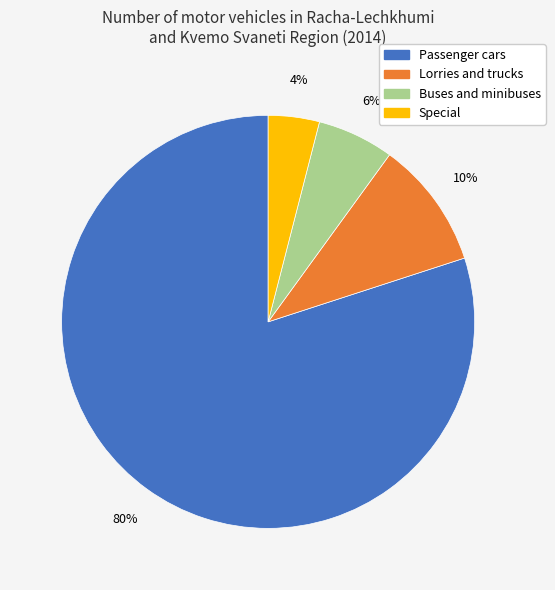

Do Lorries and trucks and Special together represent more than half of the pie?

No